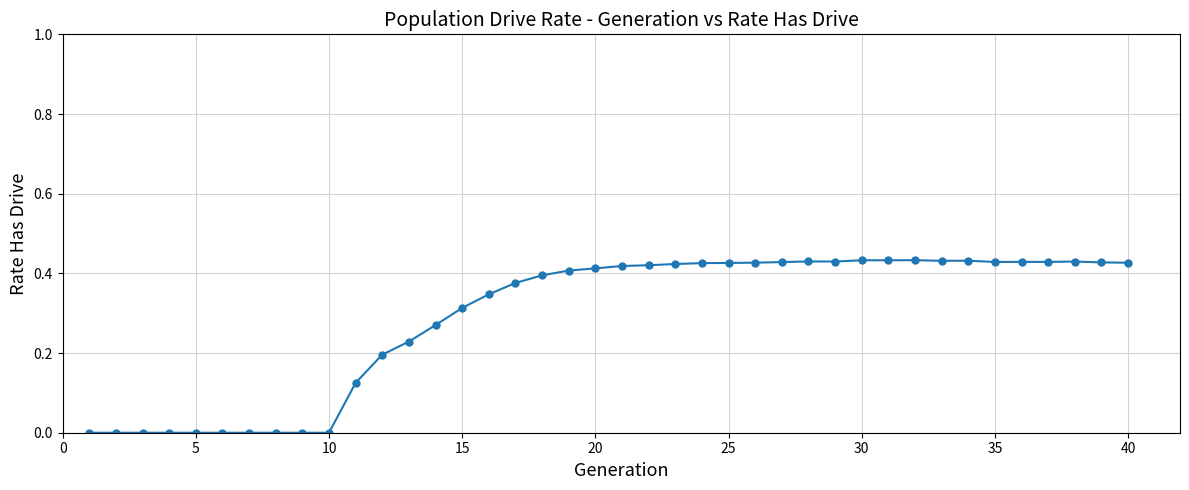

What is the sum of all values?

11.6